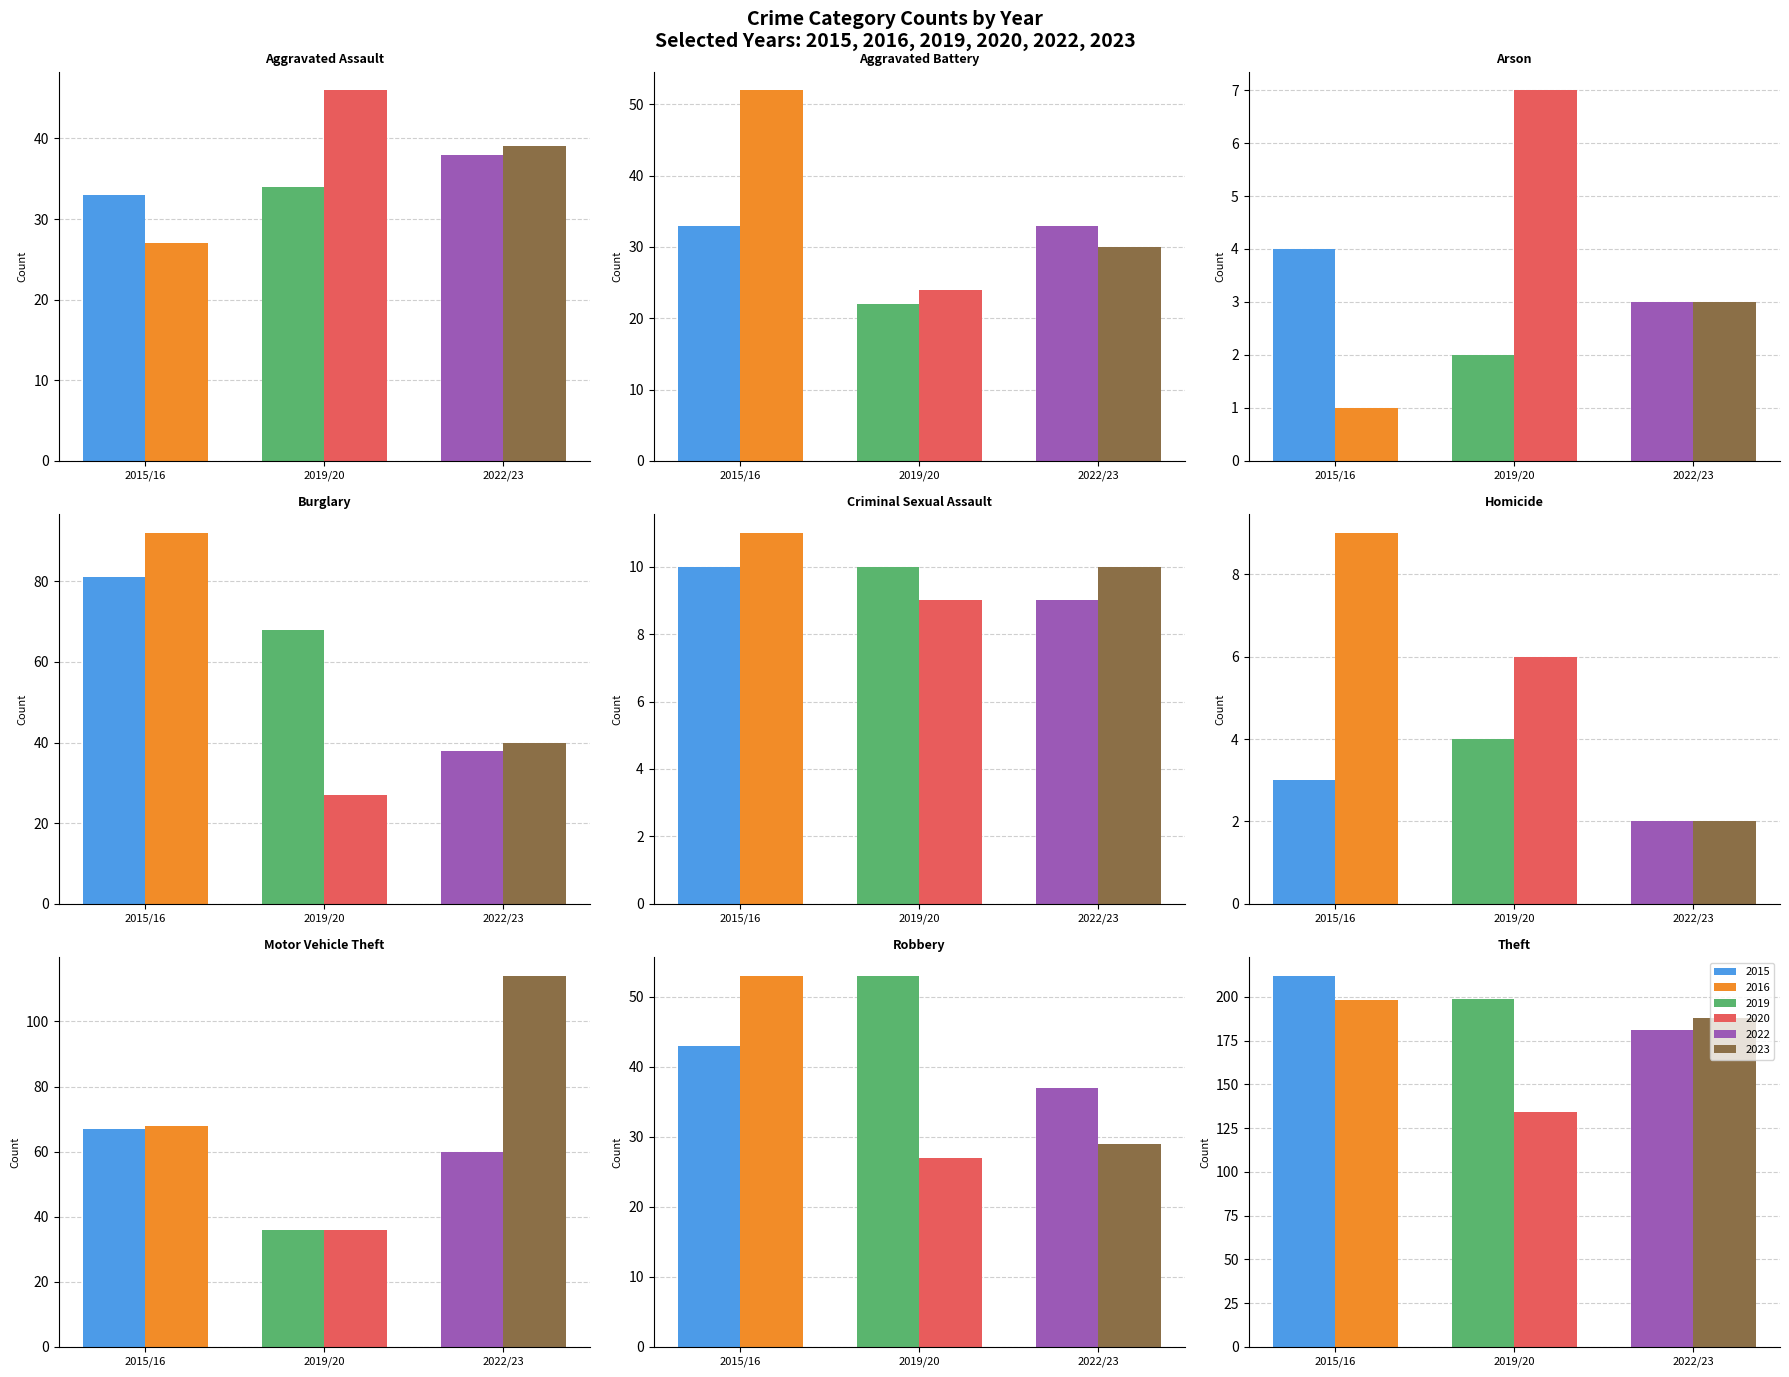

Reading left to right, list all the values displayed in this chart.

2015: Aggravated Assault=33	Aggravated Battery=33	Arson=4	Burglary=81	Criminal Sexual Assault=10	Homicide=3	Motor Vehicle Theft=67	Robbery=43	Theft=212
2016: Aggravated Assault=27	Aggravated Battery=52	Arson=1	Burglary=92	Criminal Sexual Assault=11	Homicide=9	Motor Vehicle Theft=68	Robbery=53	Theft=198
2019: Aggravated Assault=34	Aggravated Battery=22	Arson=2	Burglary=68	Criminal Sexual Assault=10	Homicide=4	Motor Vehicle Theft=36	Robbery=53	Theft=199
2023: Aggravated Assault=39	Aggravated Battery=30	Arson=3	Burglary=40	Criminal Sexual Assault=10	Homicide=2	Motor Vehicle Theft=114	Robbery=29	Theft=188
2020: Aggravated Assault=46	Aggravated Battery=24	Arson=7	Burglary=27	Criminal Sexual Assault=9	Homicide=6	Motor Vehicle Theft=36	Robbery=27	Theft=134
2022: Aggravated Assault=38	Aggravated Battery=33	Arson=3	Burglary=38	Criminal Sexual Assault=9	Homicide=2	Motor Vehicle Theft=60	Robbery=37	Theft=181